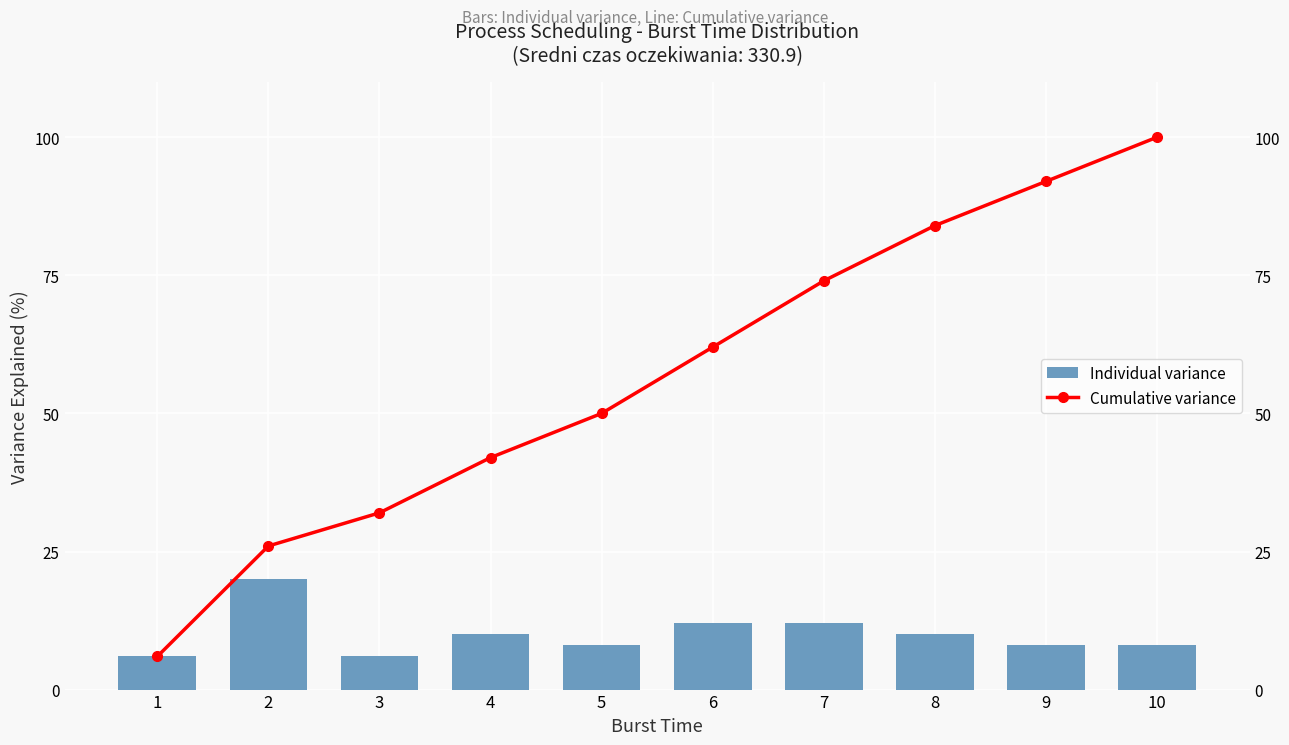

Is the value of Cumulative variance at 1 greater than the value of Individual variance at 10?

No